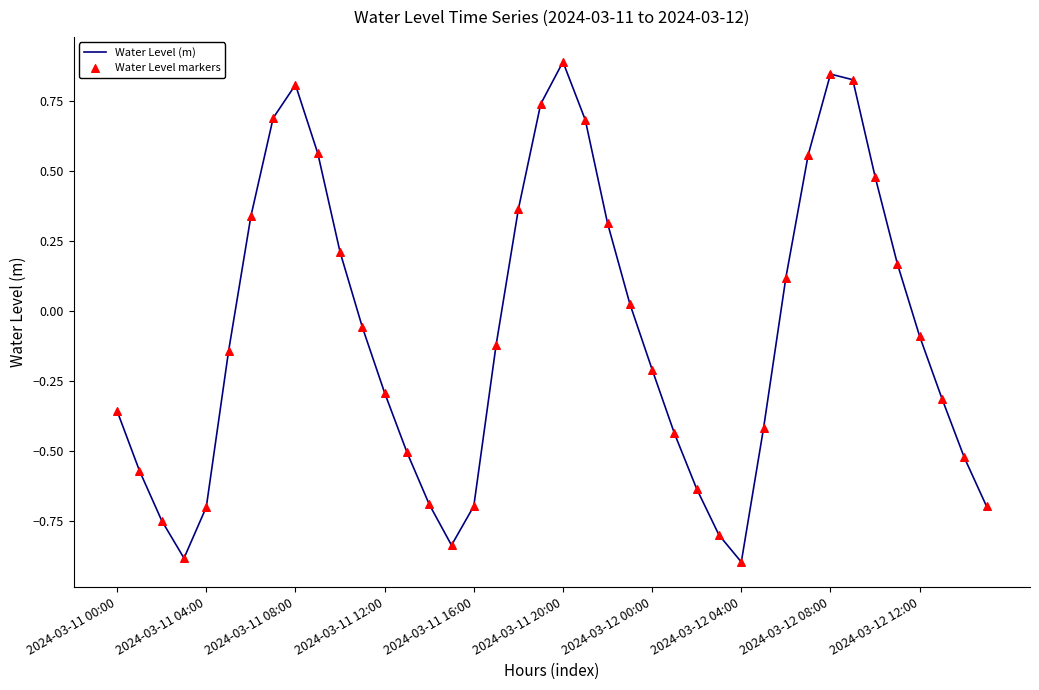

What is the difference between the maximum and minimum values?

1.8